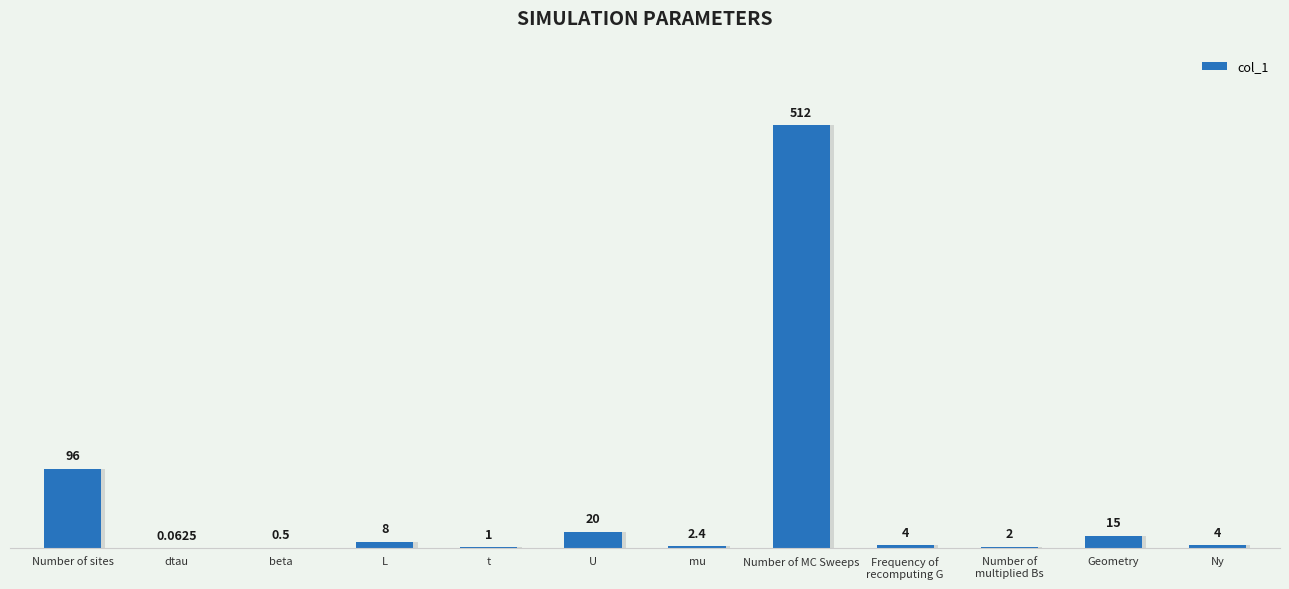

Does the chart contain stacked bars?

No